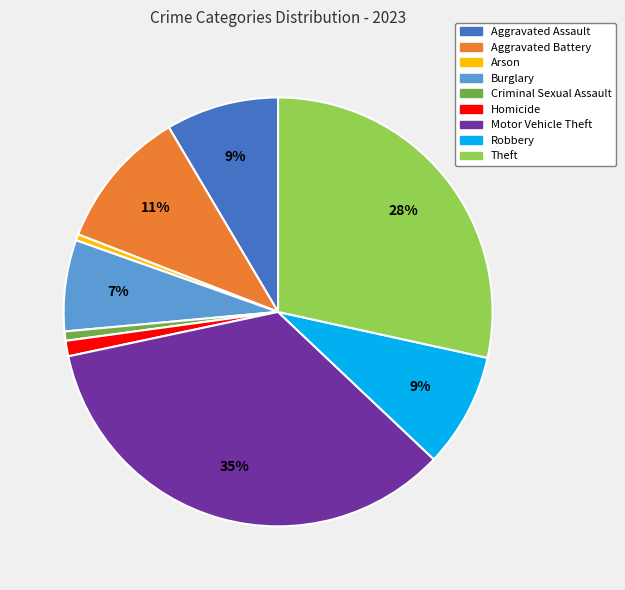

Is it true that Homicide is 11% of the pie?

False